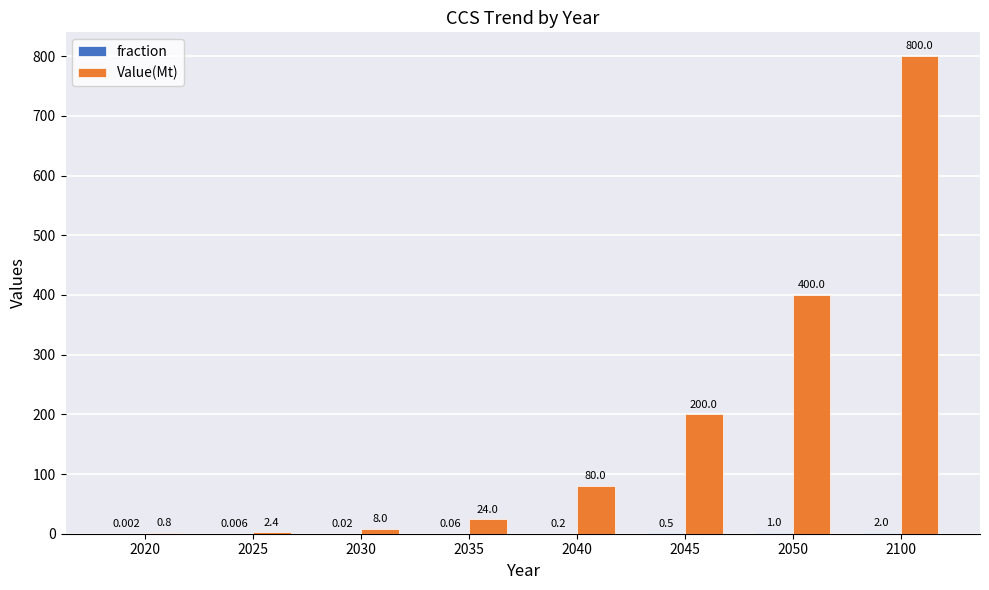

Which series has the largest total across all categories?

Value(Mt)